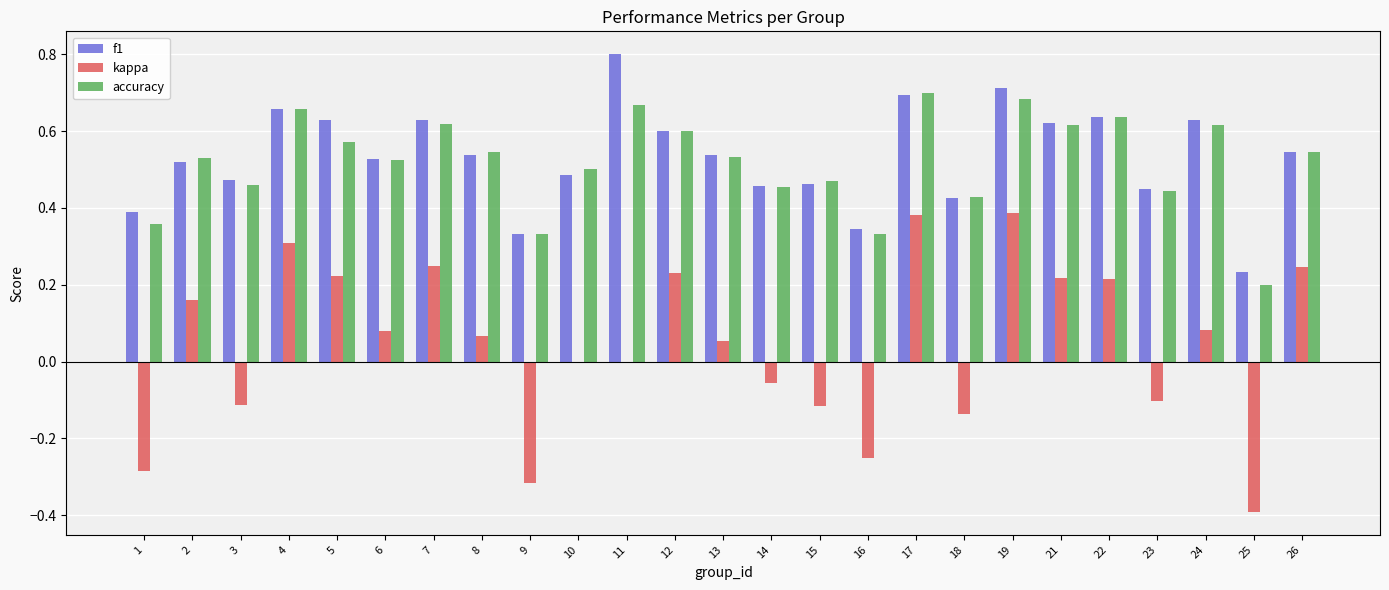

Does the chart contain stacked bars?

No